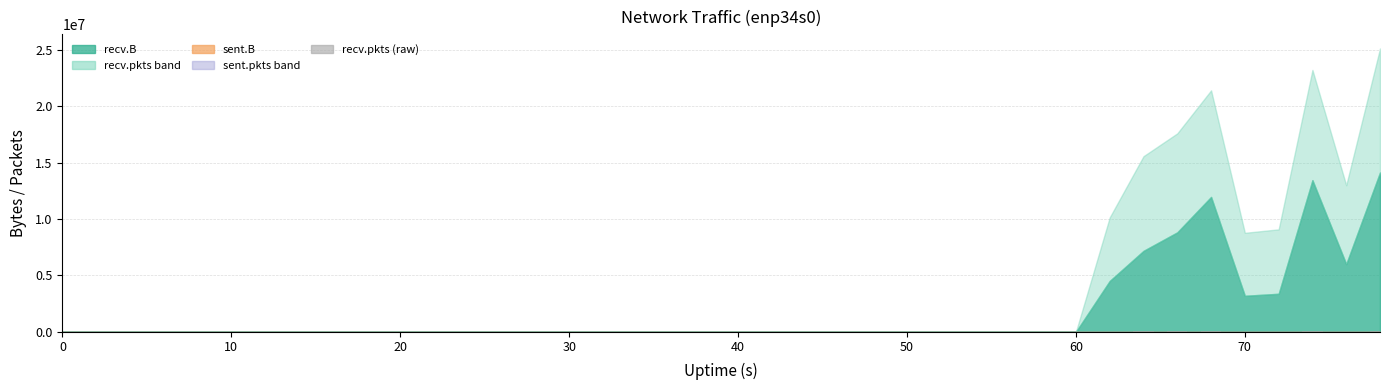

Count the number of data series in this chart.

1